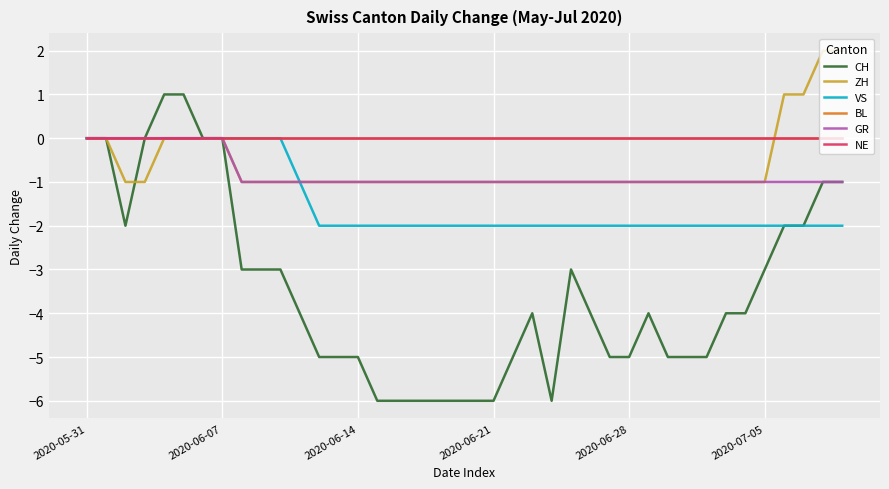

Rank the series by their maximum value, from highest to lowest.

ZH, CH, VS, BL, GR, NE